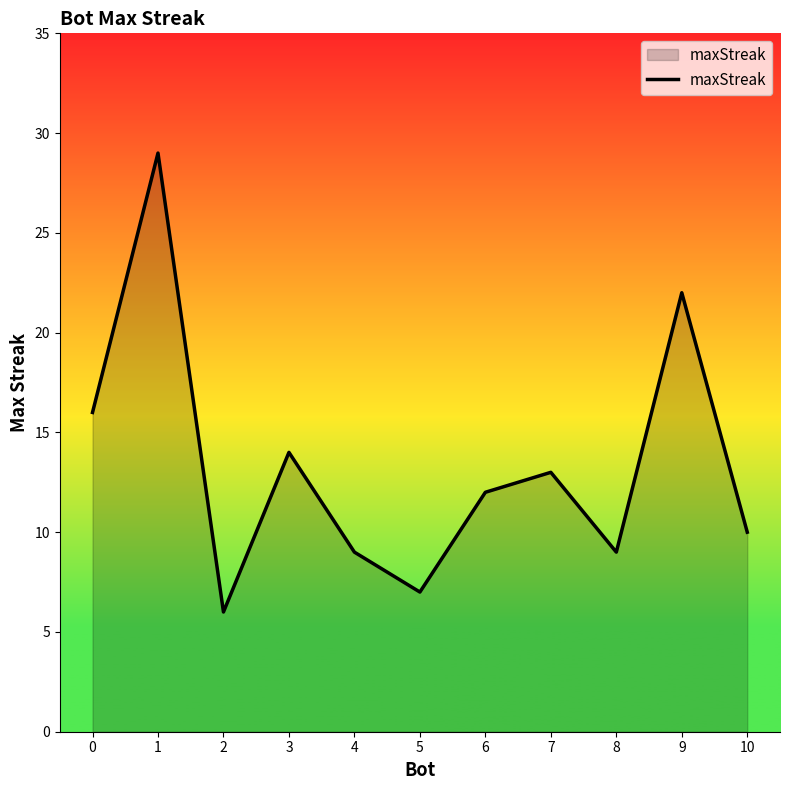

What is the difference between the values at 4 and 10?

1